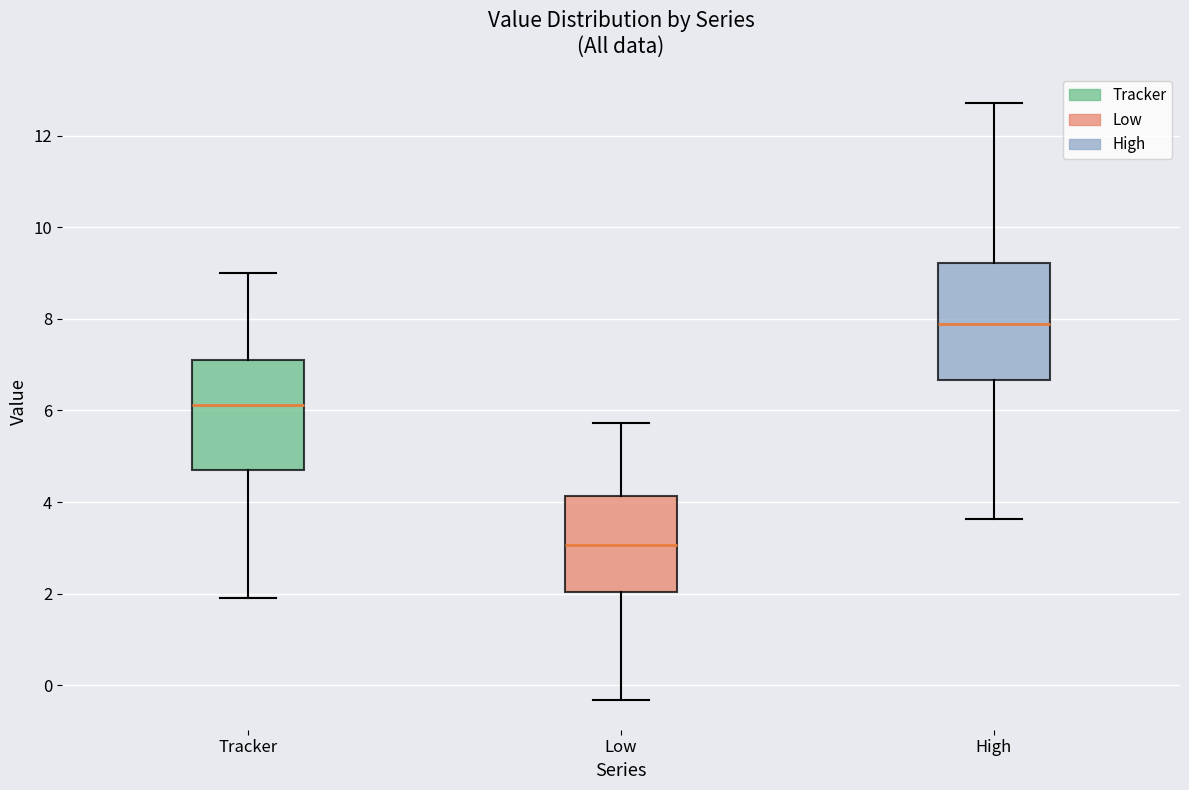

Which box has the highest median line?

High